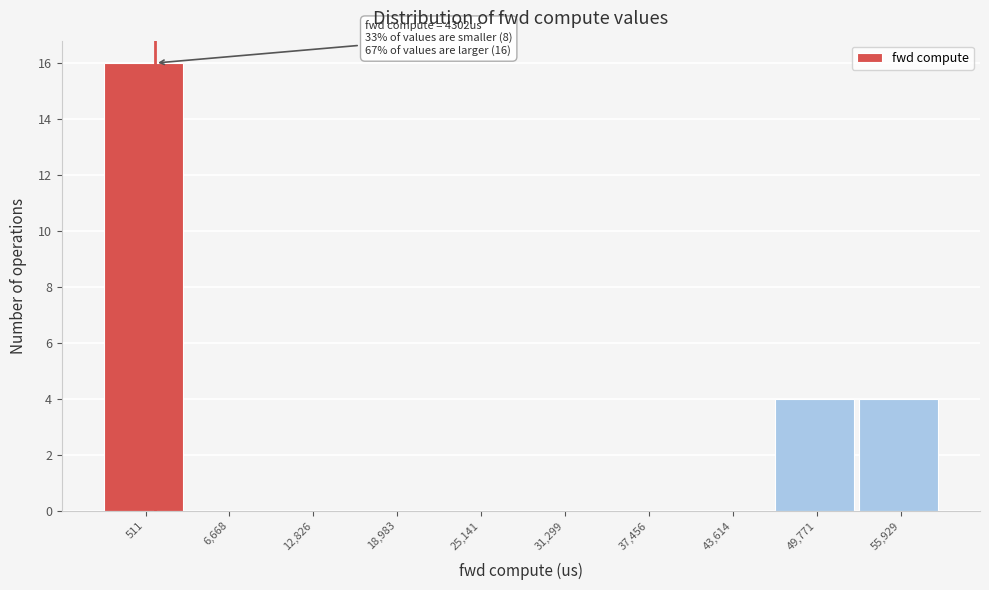

Reading right to left, transcribe all the data shown in this chart.

55,929=4	49,771=4	43,614=0	37,456=0	31,299=0	25,141=0	18,983=0	12,826=0	6,668=0	511=16